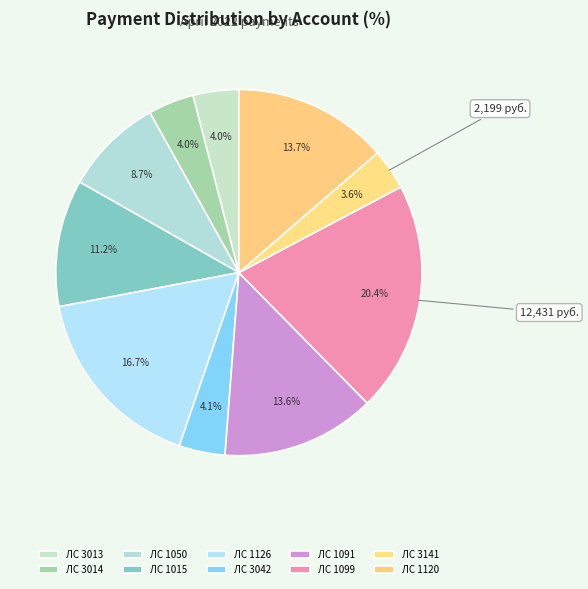

How many segments does this pie chart have?

10